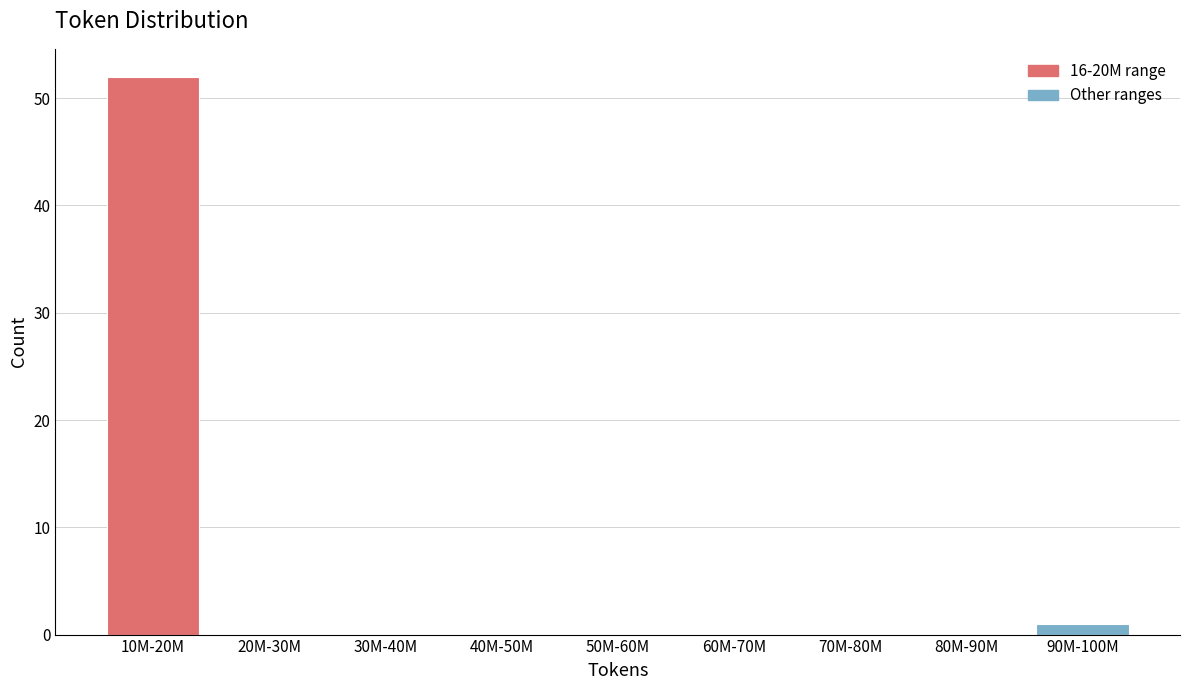

Reading right to left, what are all the values shown in this chart?

90M-100M=1	80M-90M=0	70M-80M=0	60M-70M=0	50M-60M=0	40M-50M=0	30M-40M=0	20M-30M=0	10M-20M=52